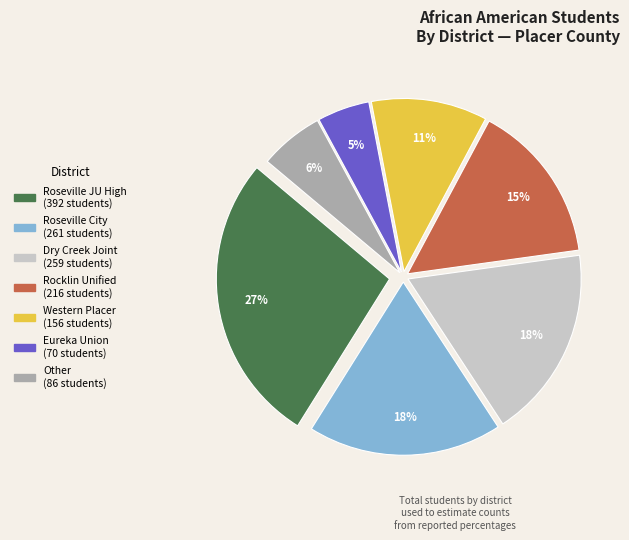

To the nearest percent, what is the average slice percentage?

14%